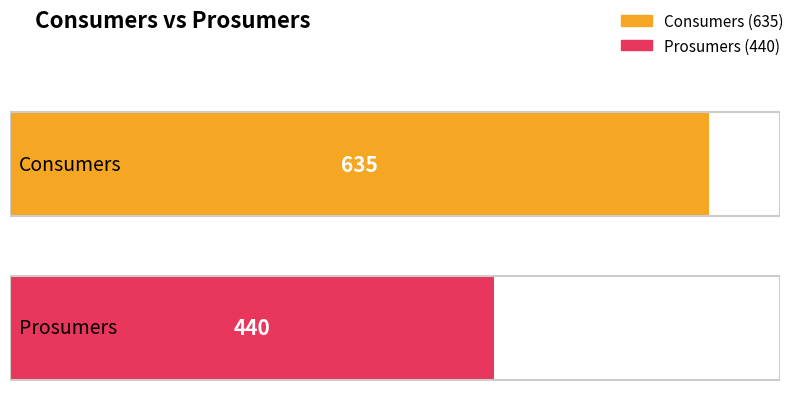

Is it true that Prosumers equals 185 at 8?

False